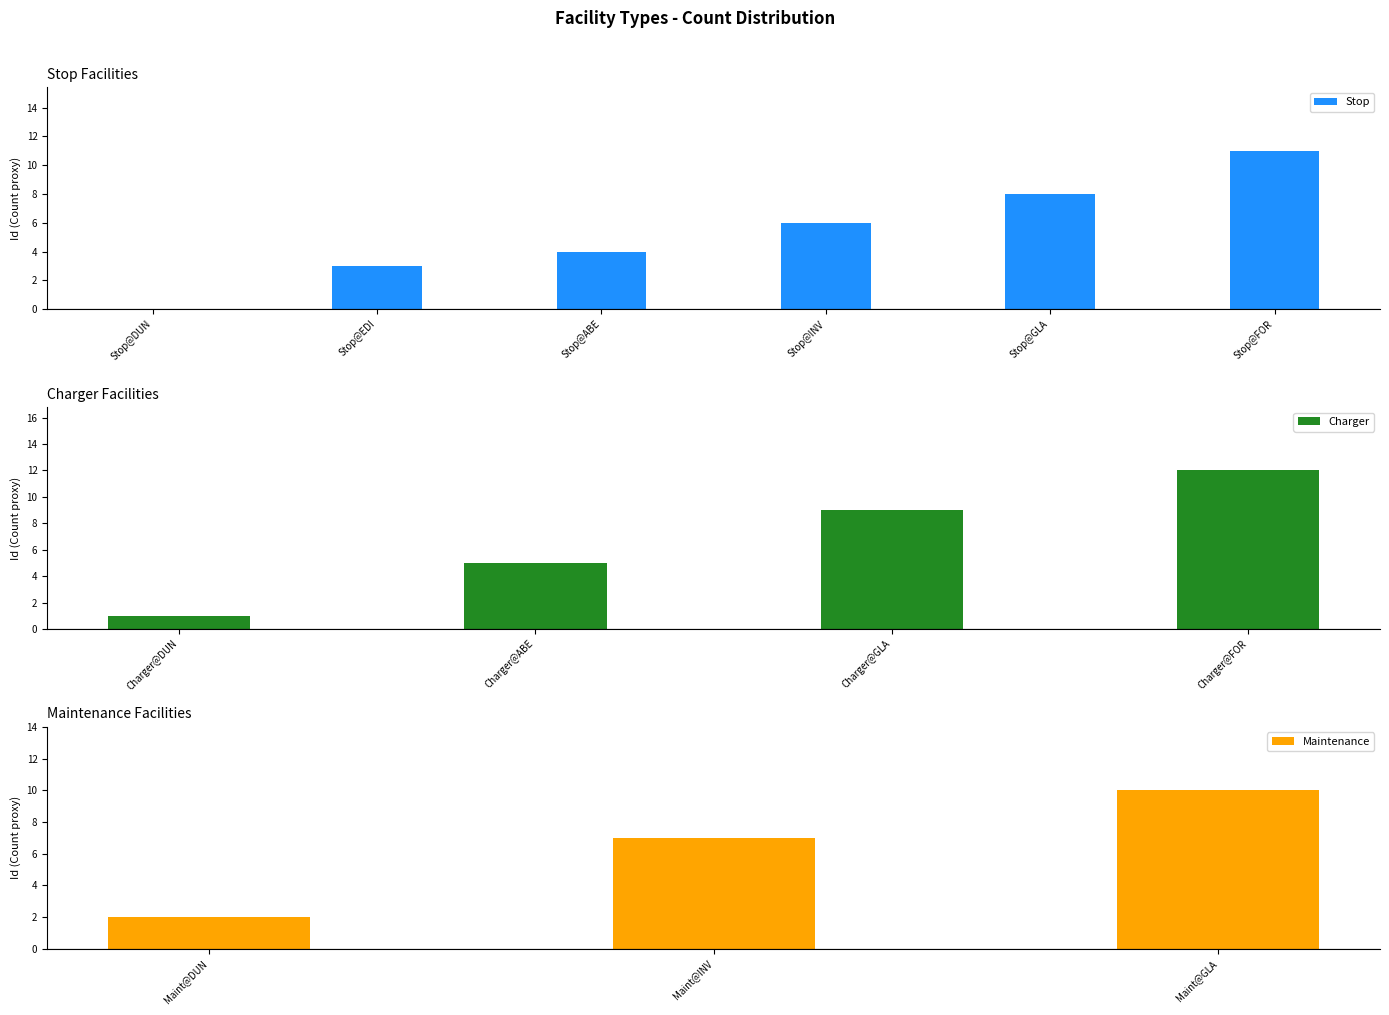

Read the Maintenance value at Maint@INV.

7